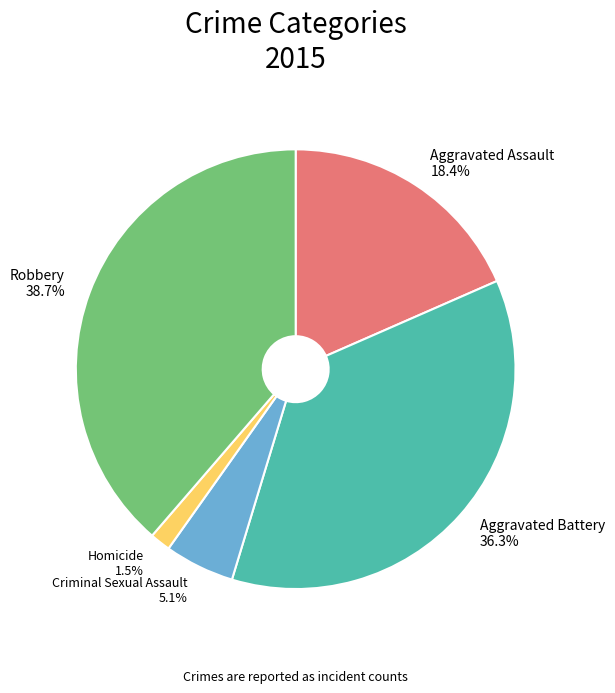

To the nearest percent, what percentage of the pie is Criminal Sexual Assault?

5%